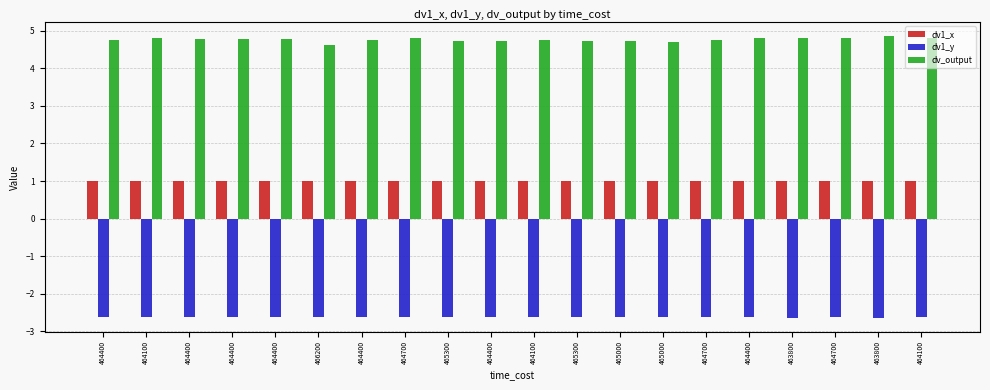

Is it true that dv1_x equals 1.0 at 464100?

True